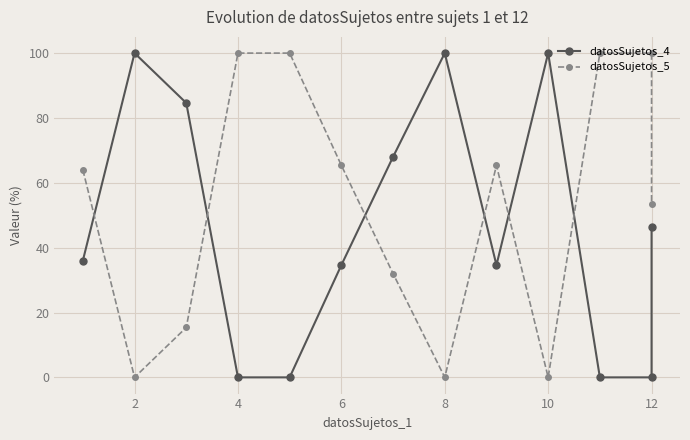

What is the difference between the maximum and second lowest values in the datosSujetos_5 series?

100.0